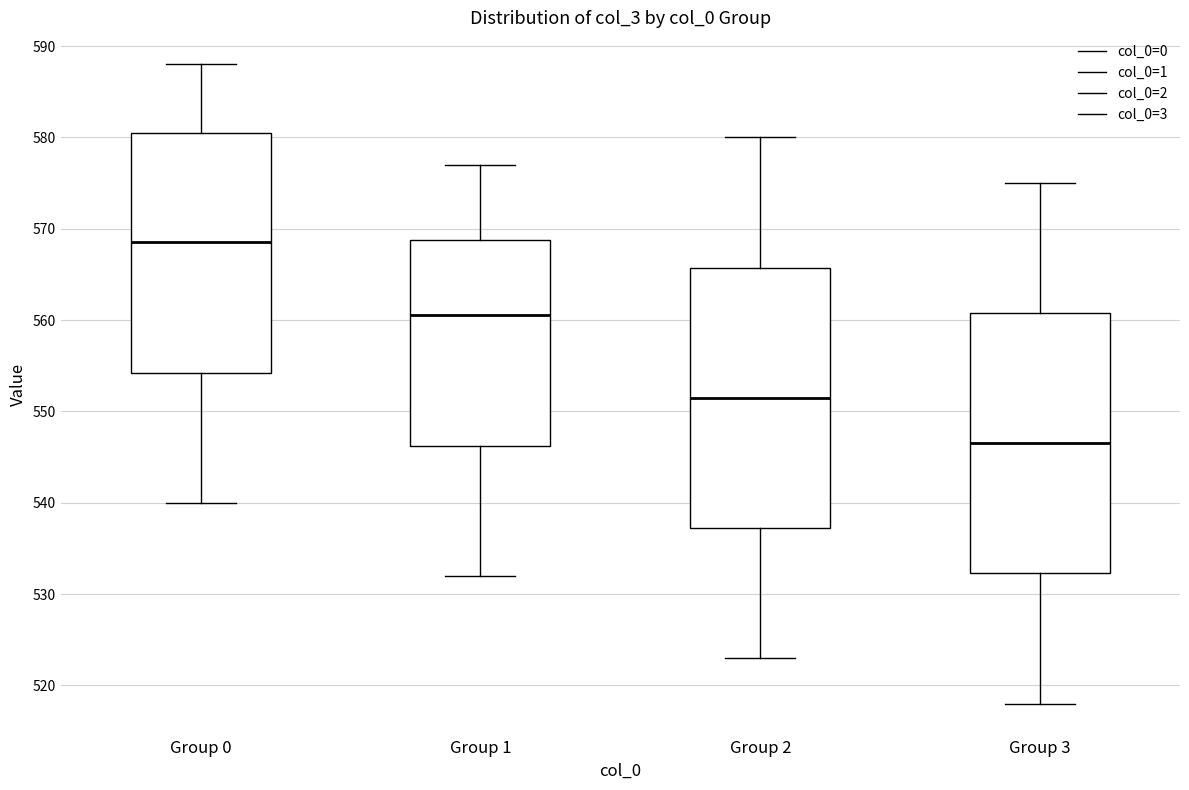

Where does the upper whisker of the box for Group 3 end on the y-axis? The values are not printed on the chart, so give them approximately, as read against the axis.

575